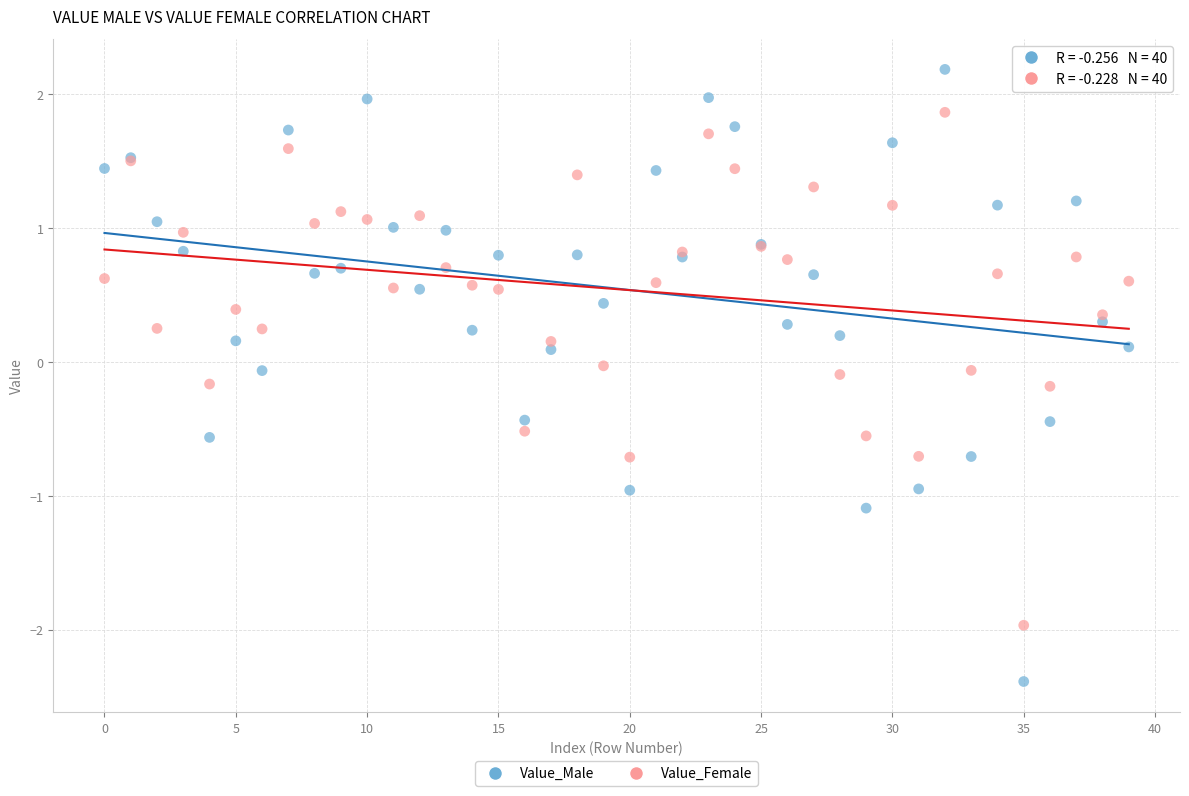

Which series reaches the minimum Y coordinate?

Value_Male